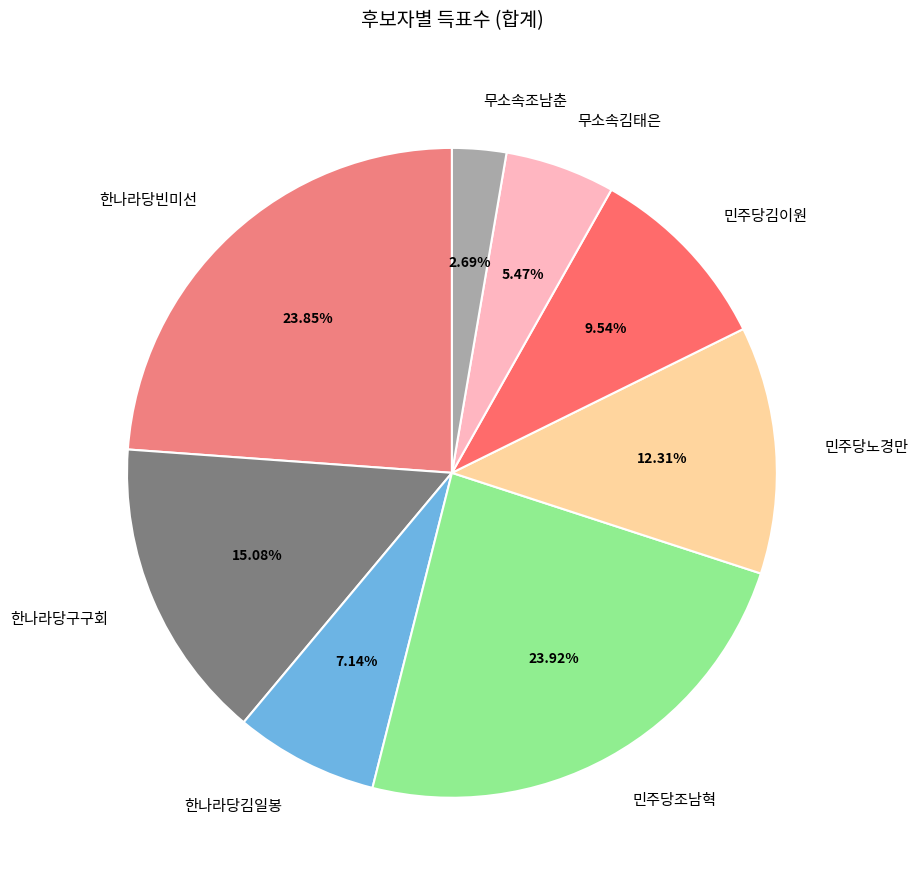

Does any single category account for the majority?

No